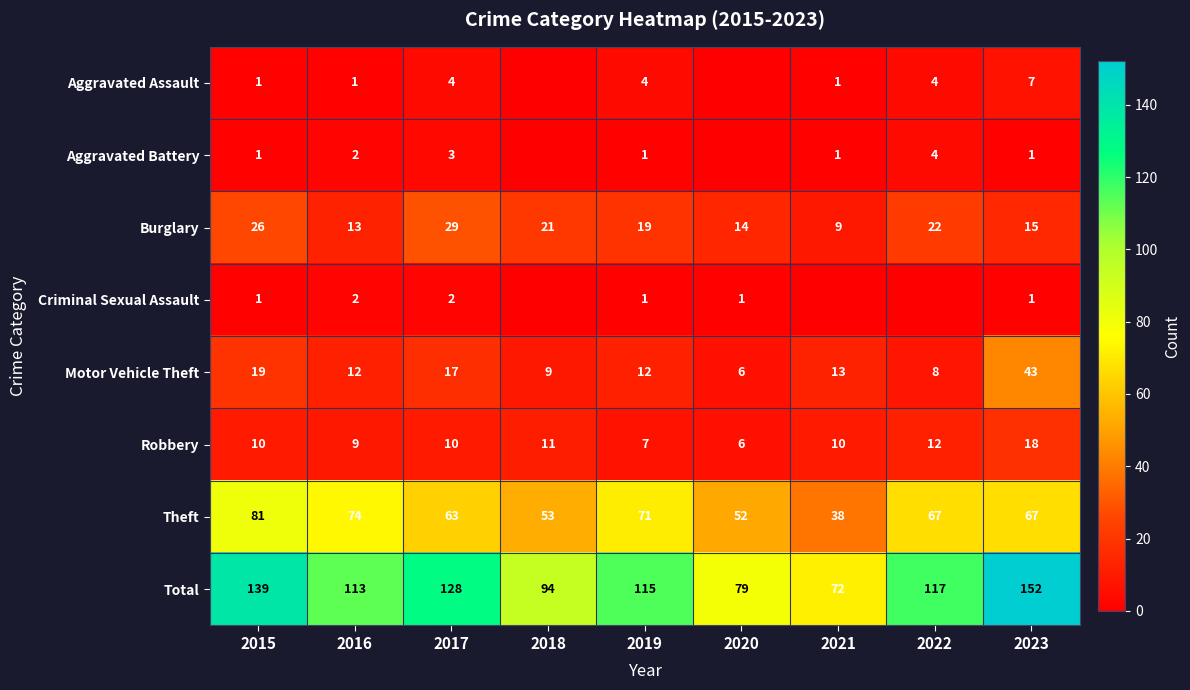

What is the sum of all Robbery values?

93